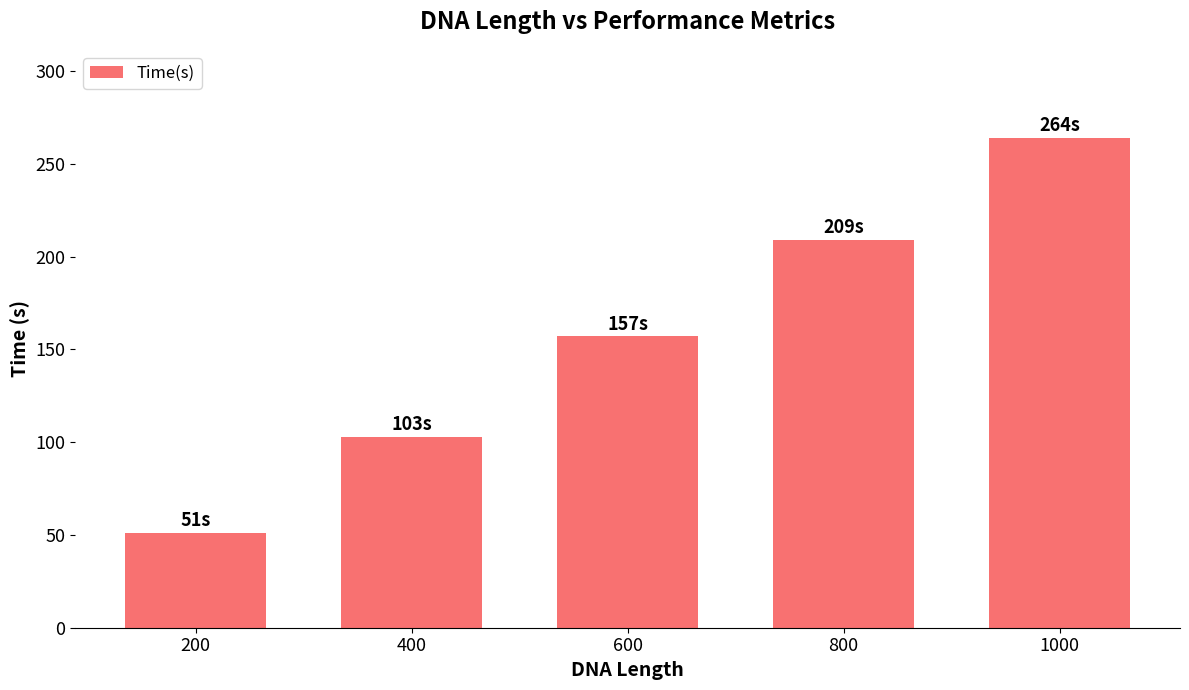

What is the sum of all values?

784